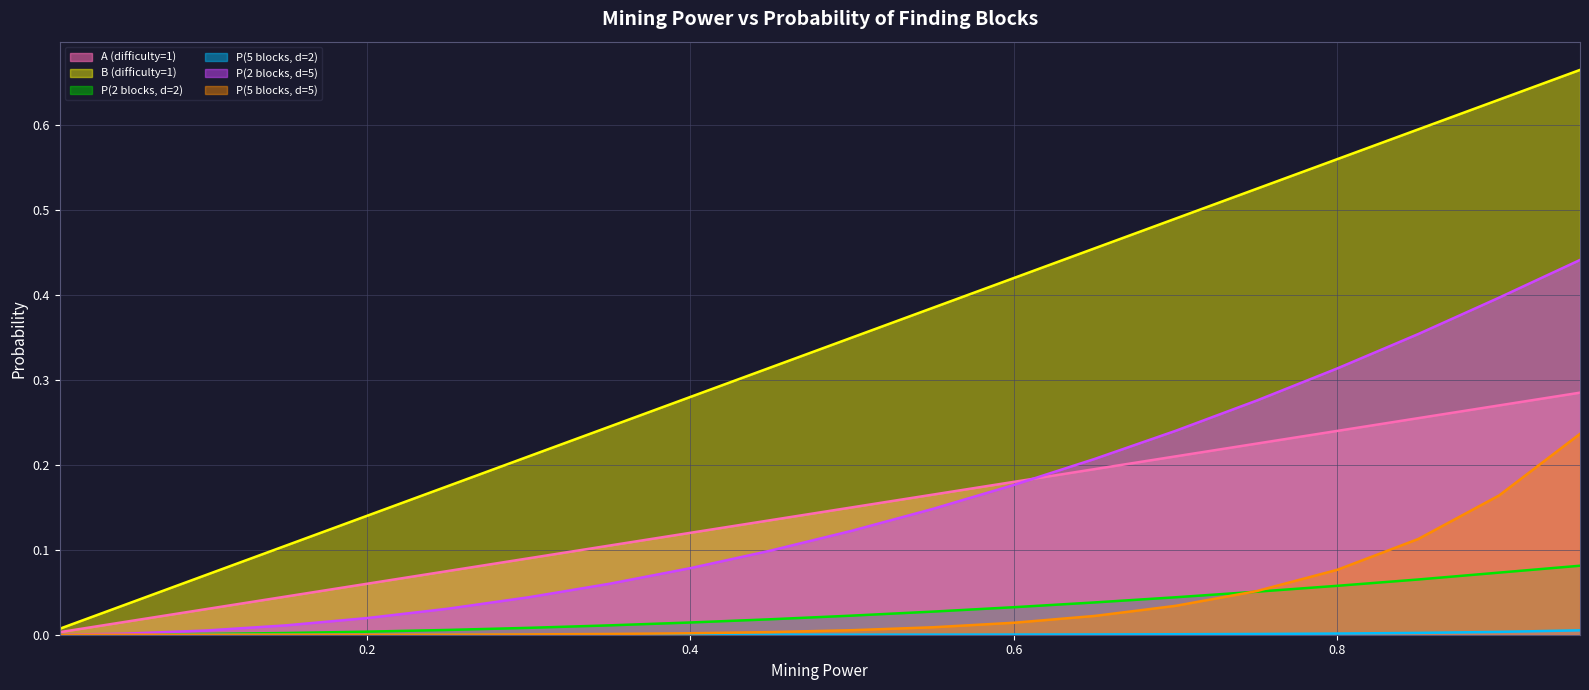

What is the difference between the maximum and minimum values in the A (difficulty=1) series?

0.3